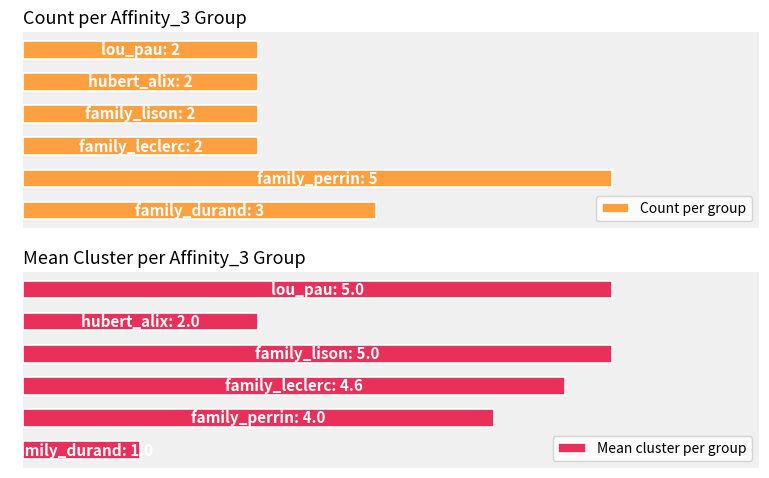

What is the value of the Mean cluster per group bar at the 2nd from the left?

4.0